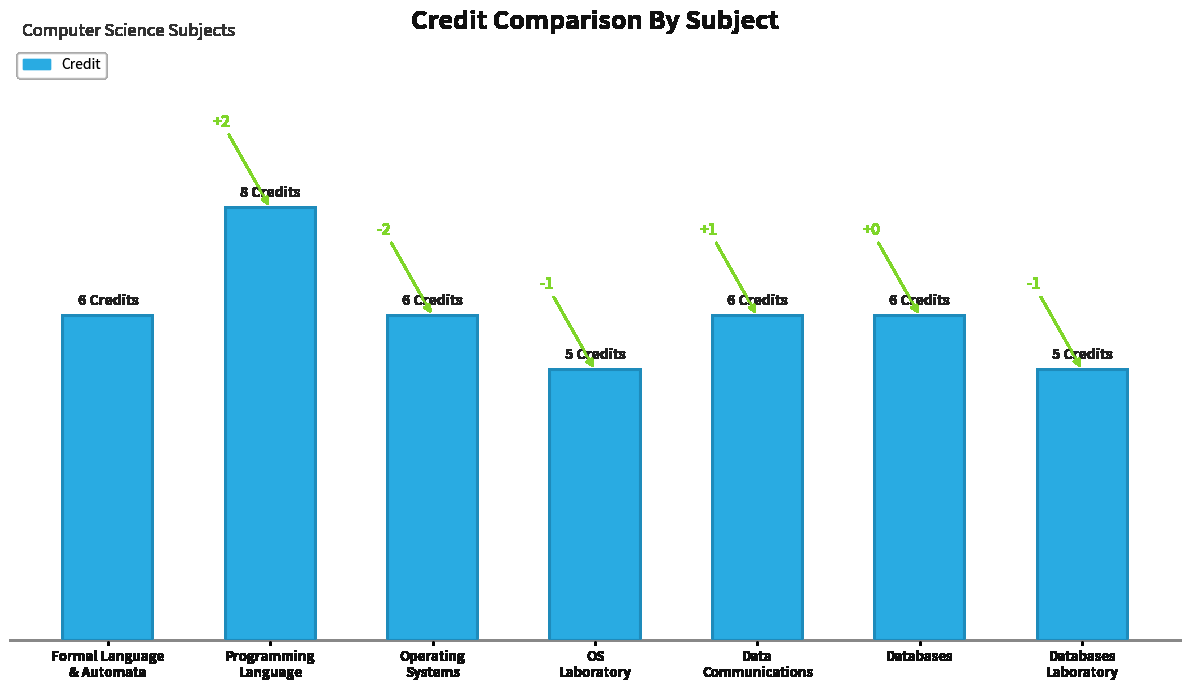

Are the bars horizontal?

No